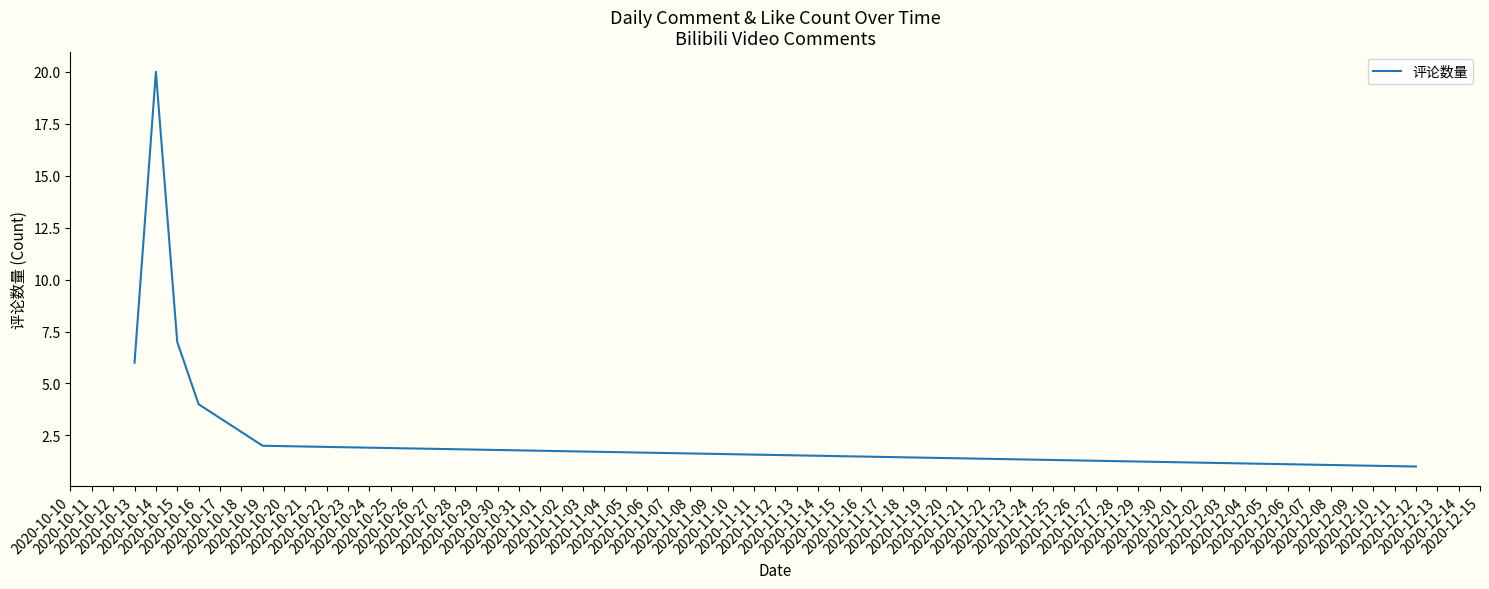

How many categories are shown in the chart?

6